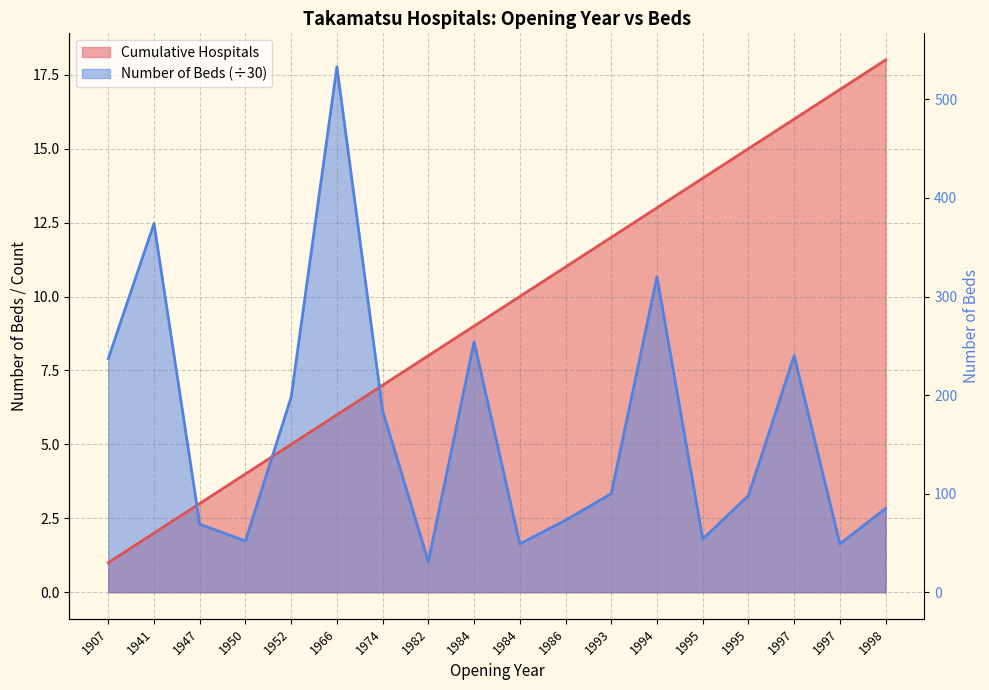

The Cumulative Hospitals series shows 3.0 at 1947. True or false?

True